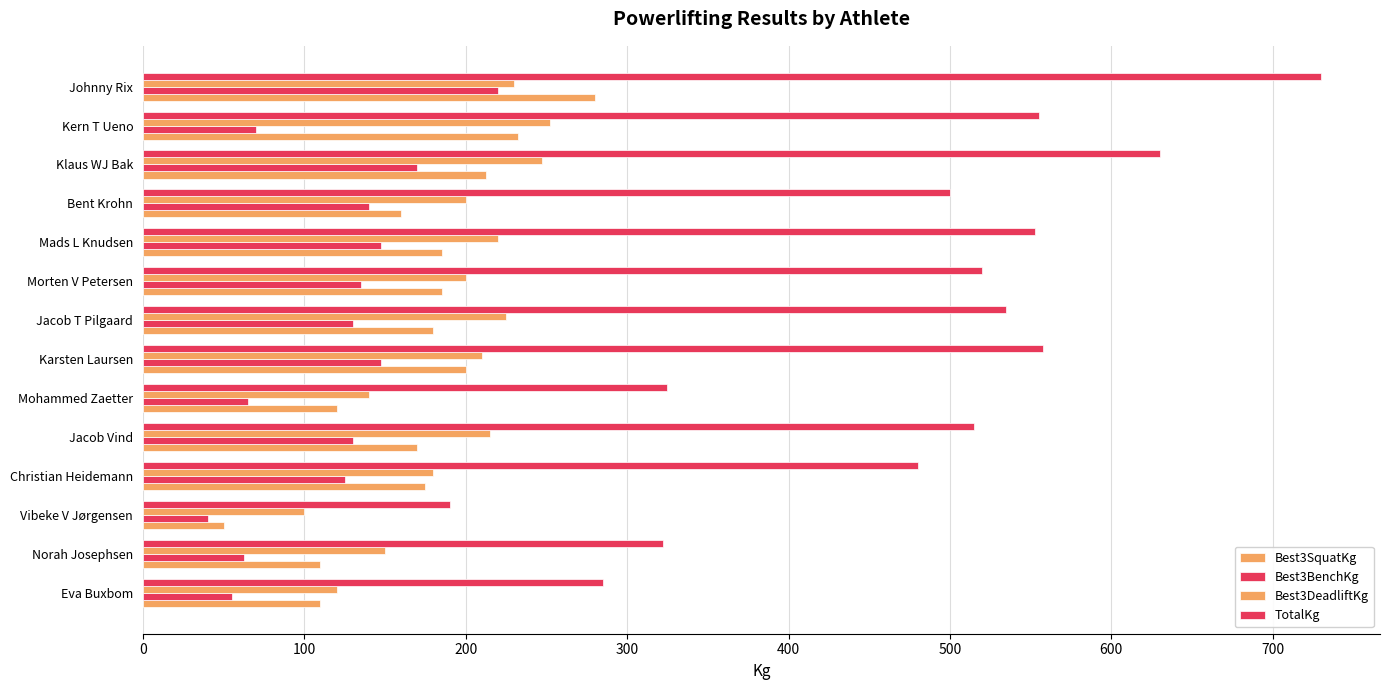

What is the sum of all Best3DeadliftKg values?

2690.0